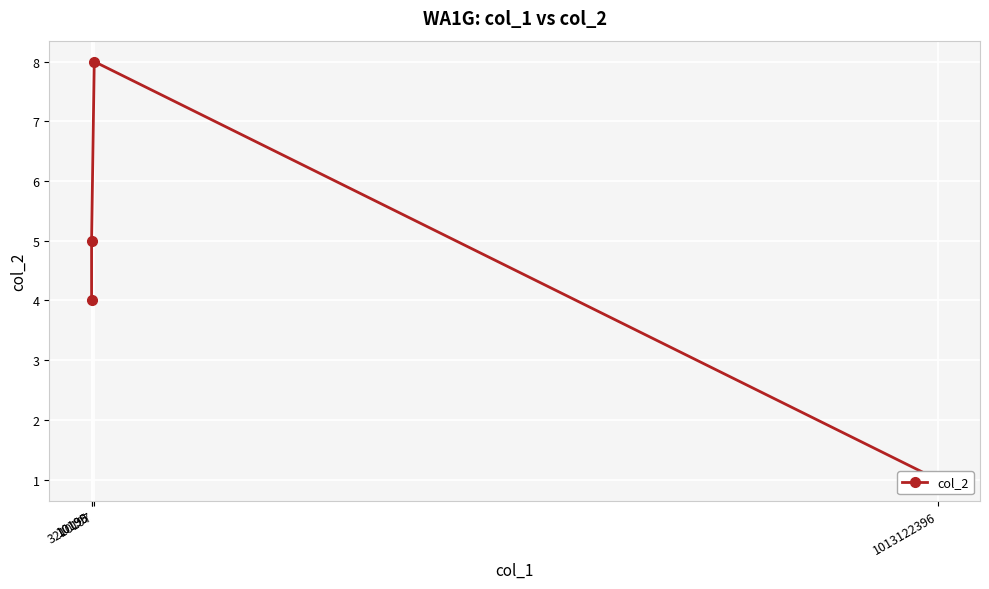

What value does the data have at 3210197?

8